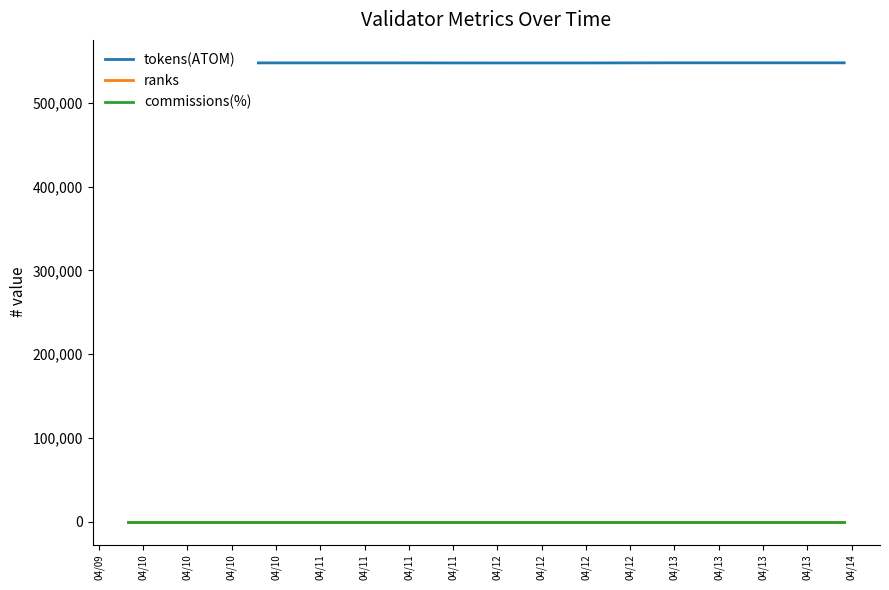

What is the sum of all ranks values?

1168.0